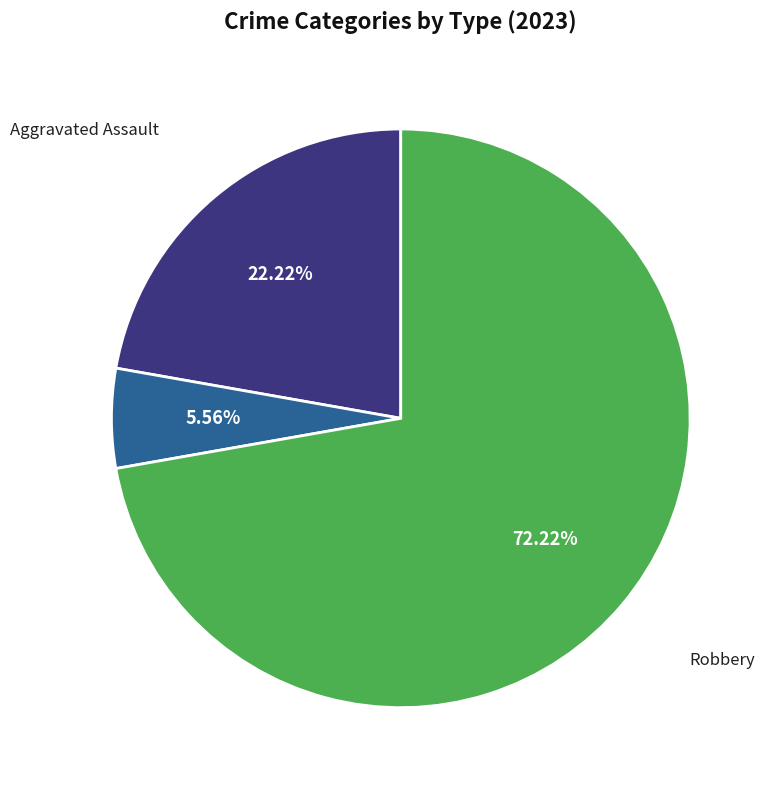

Does any single category account for the majority?

Yes